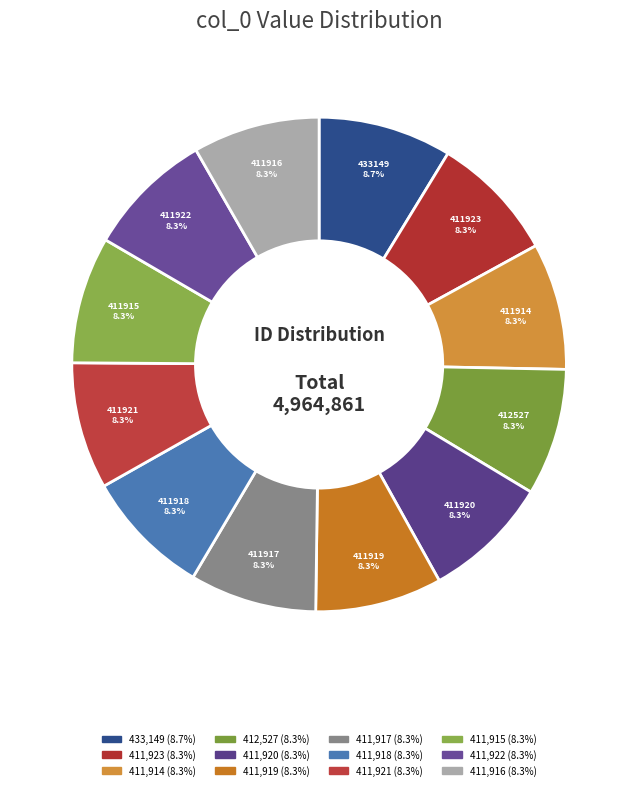

Is there a majority slice in this chart?

No